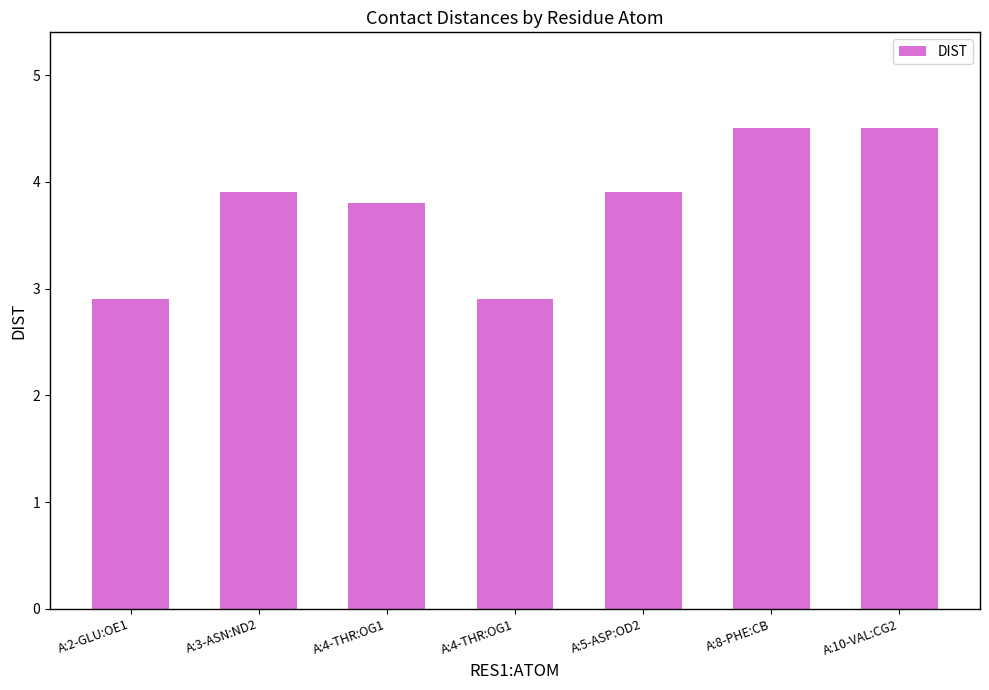

What is the sum of all values?

26.4